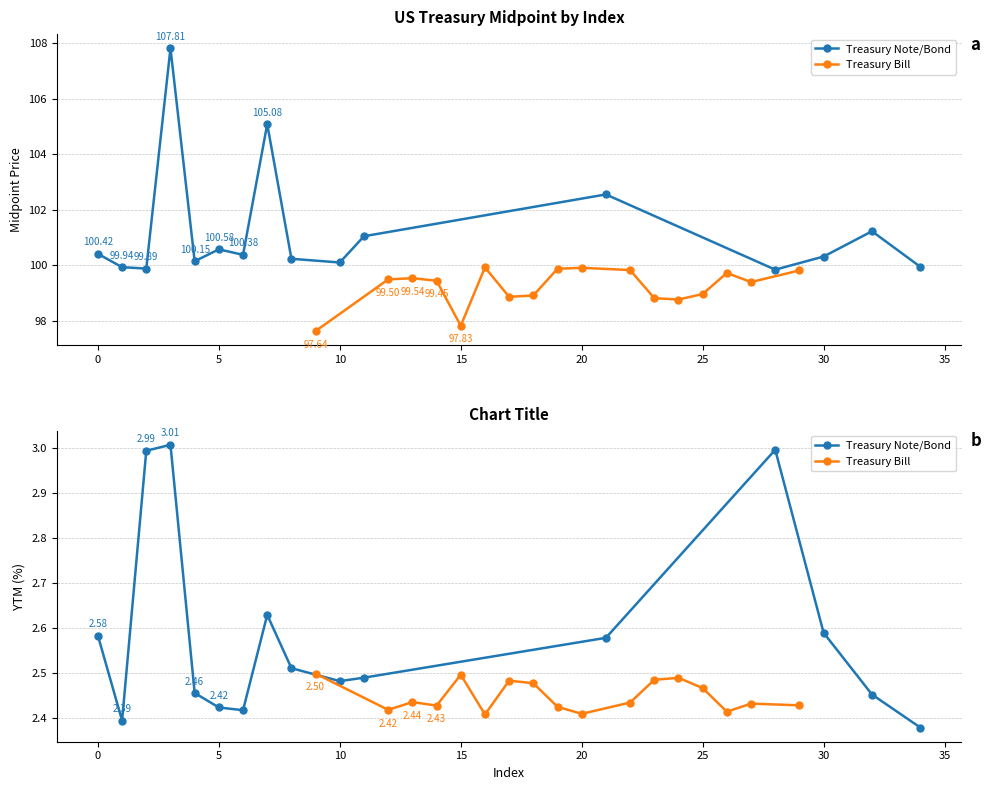

How many data points does each series have?

17